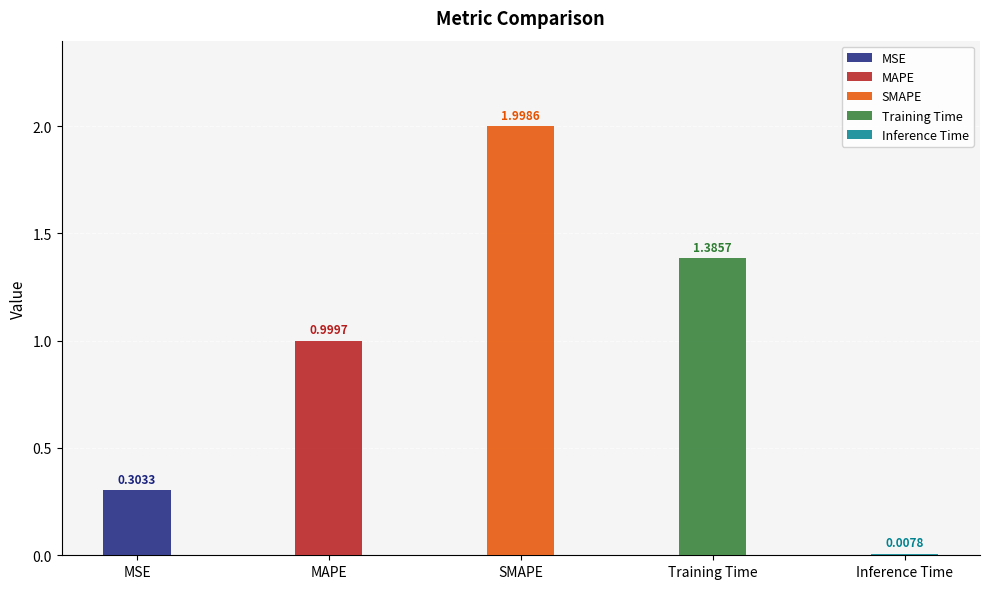

Rank the categories by value from lowest to highest.

Inference Time, MSE, MAPE, Training Time, SMAPE